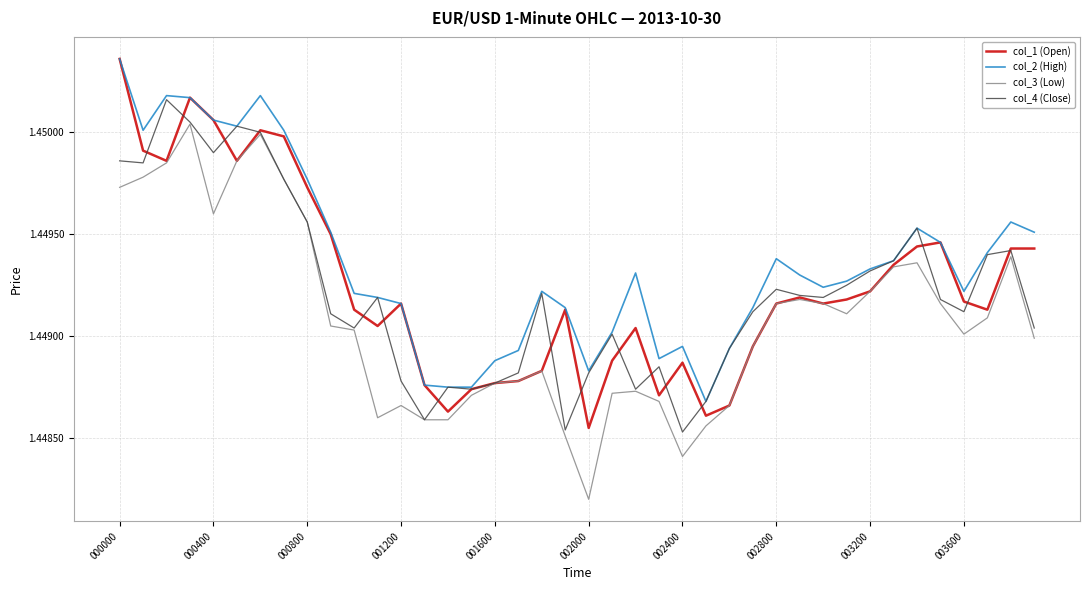

Which series has the largest total across all categories?

col_2 (High)